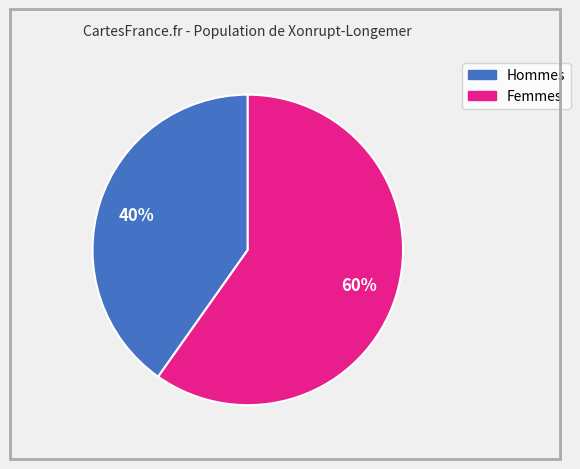

Is there any slice that represents more than half of the pie?

Yes